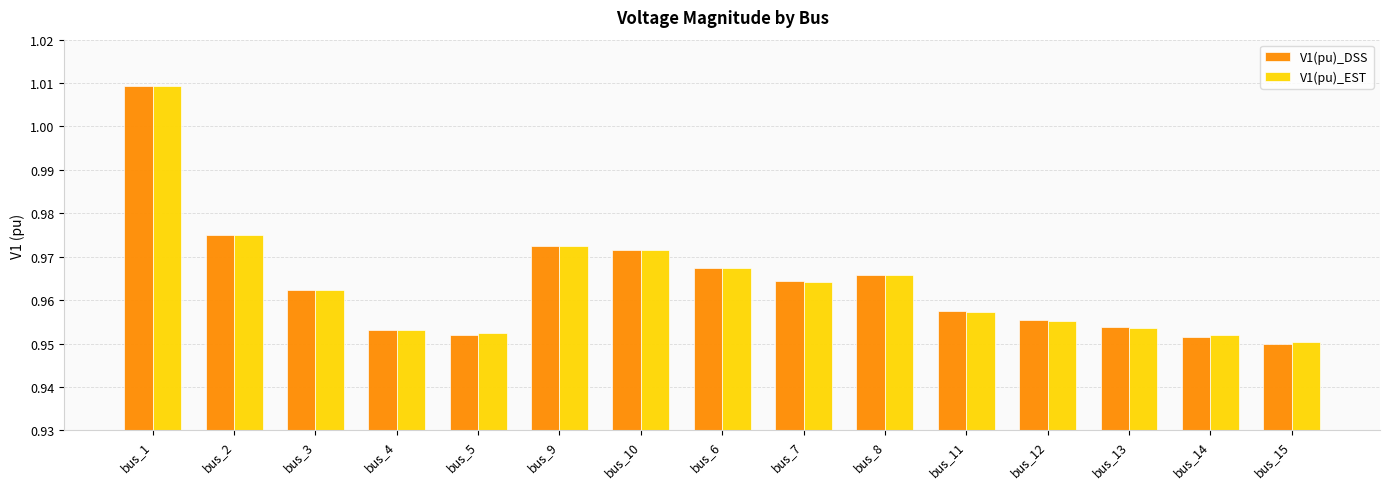

Which category has the highest value in the V1(pu)_EST series?

bus_1